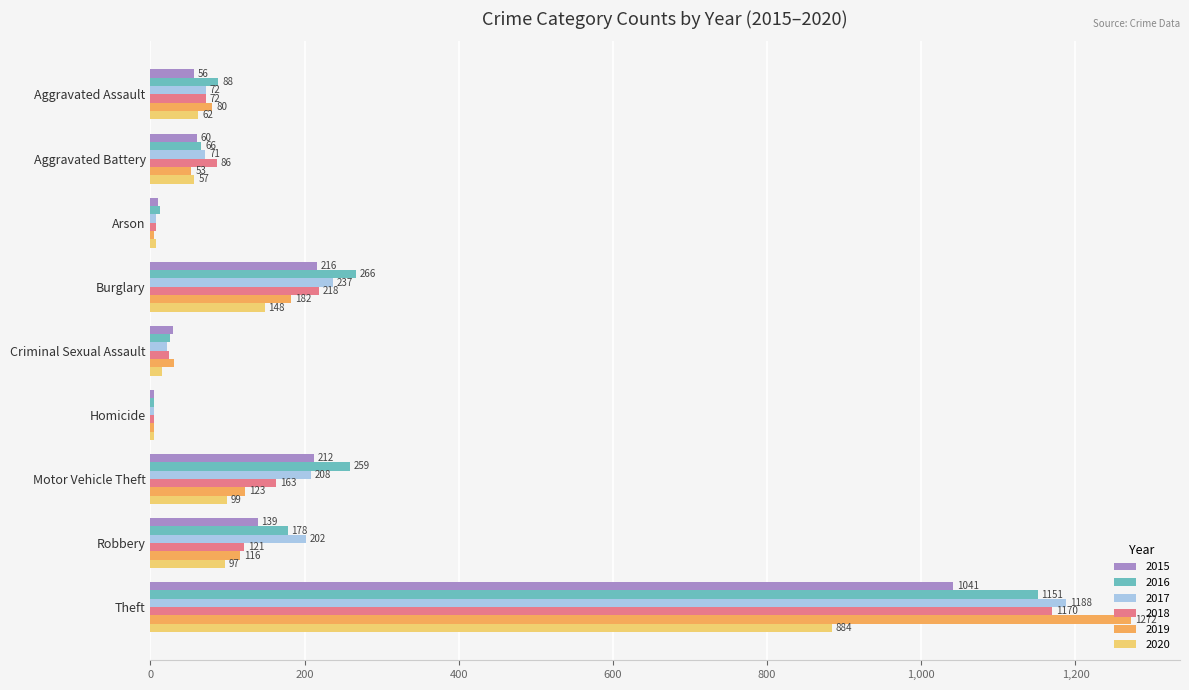

What is the approximate value of 2019 at Aggravated Battery, to the nearest 50?

50